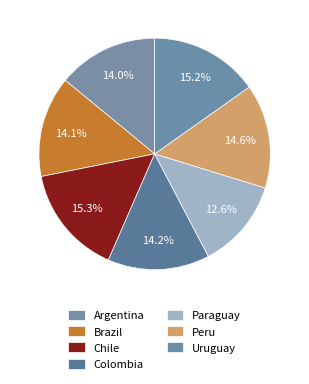

Count the number of slices in the pie.

7